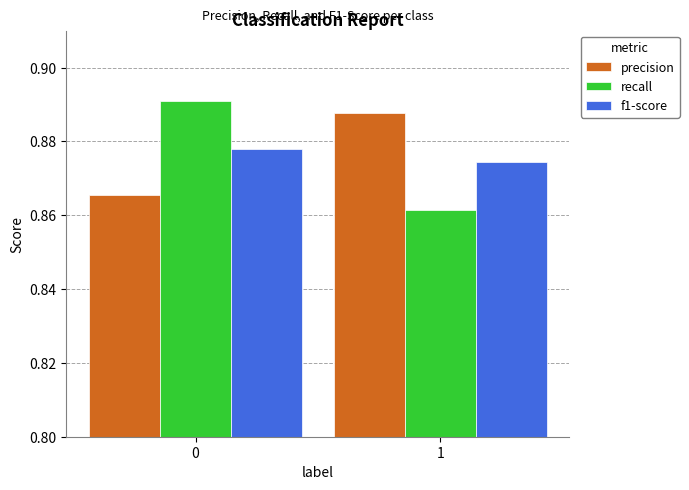

What is the sum of all precision values?

1.8